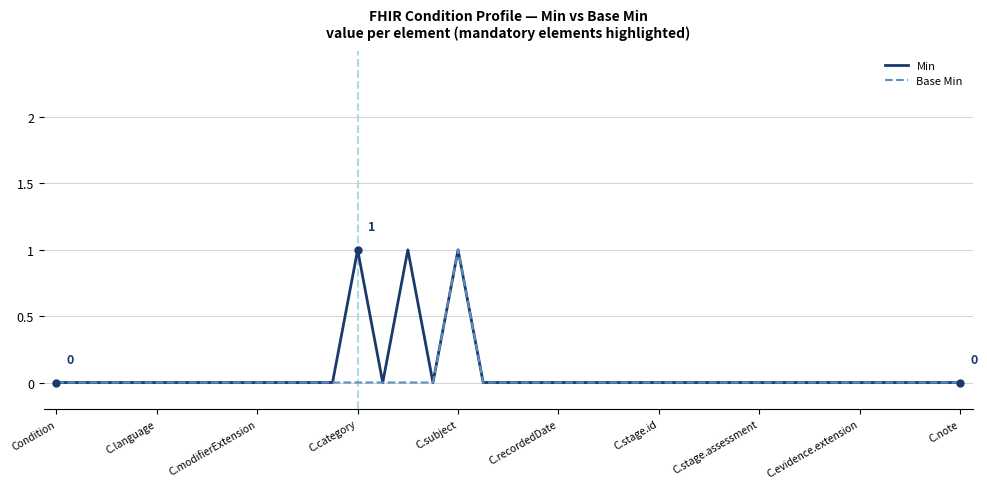

What is the maximum value shown in the chart?

1